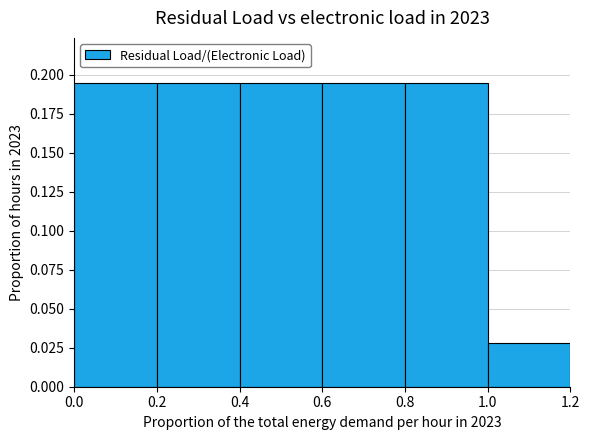

Reading left to right, transcribe this chart: for each bar, give the range it covers on the x-axis and its height. The values are not printed on the chart, so give them approximately, as read against the axis.

0.0 to 0.2: 0.195
0.2 to 0.4: 0.195
0.4 to 0.6: 0.195
0.6 to 0.8: 0.195
0.8 to 1.0: 0.195
1.0 to 1.2: 0.030